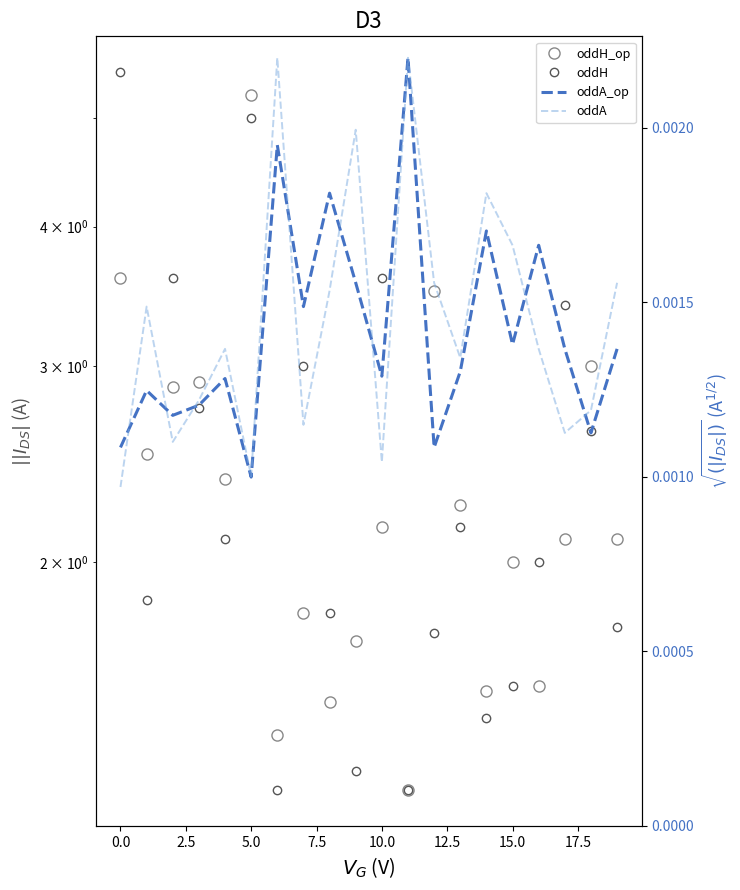

Rank the series at 2.5 from highest to lowest value.

oddH, oddH_op, oddA_op, oddA